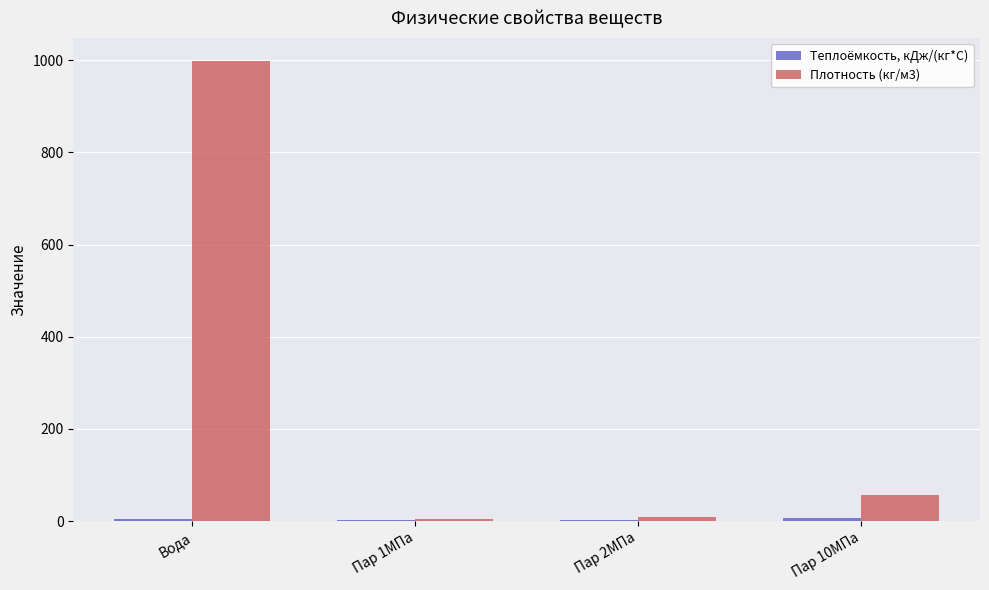

Is it true that Плотность (кг/м3) equals 224.4 at Вода?

False